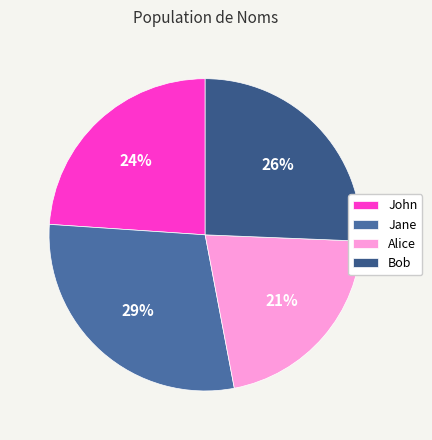

Is the sum of Jane and Alice greater than half?

Yes